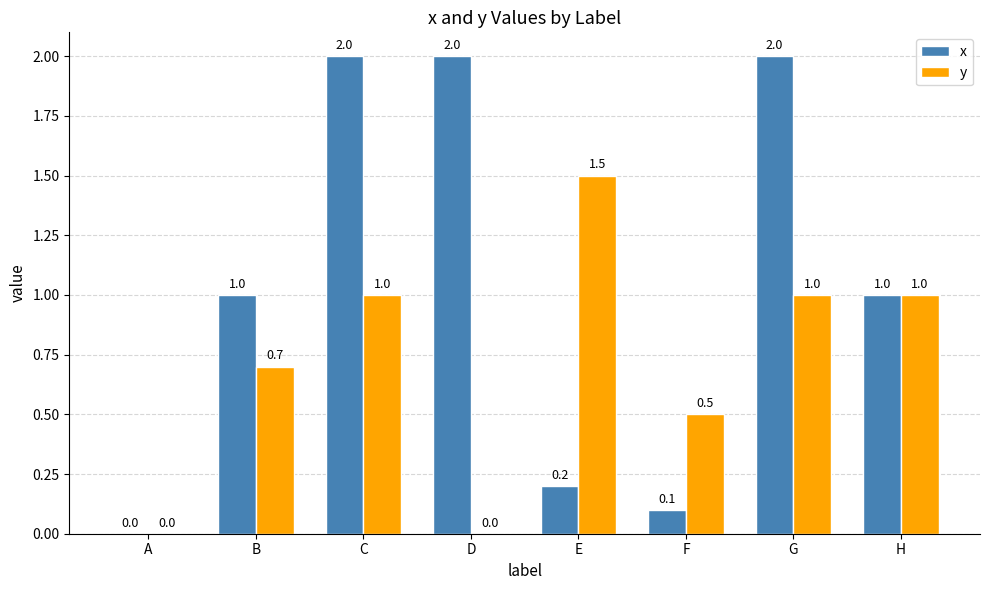

Which series has the widest spread of values?

x